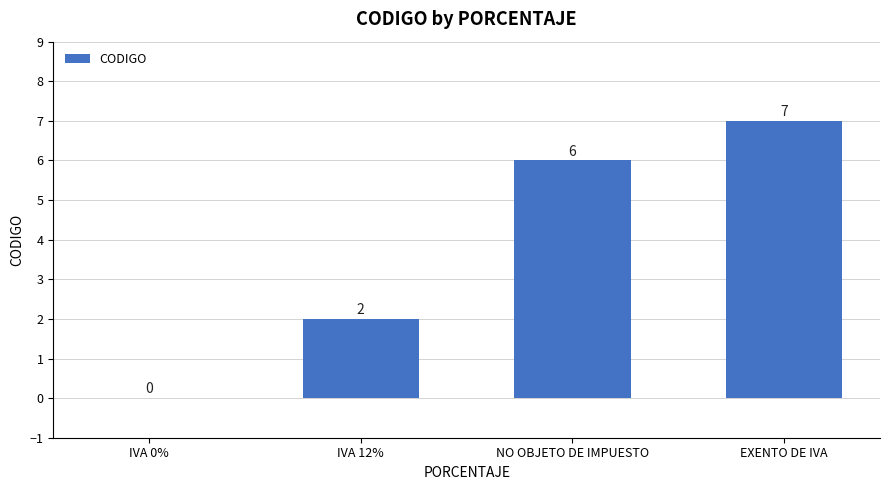

What is the average value?

4